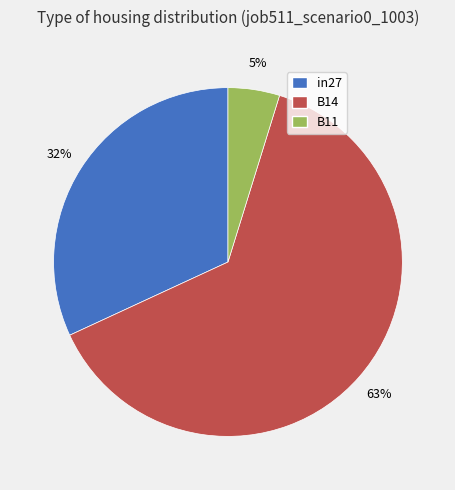

Is it true that B14 is 73% of the pie?

False